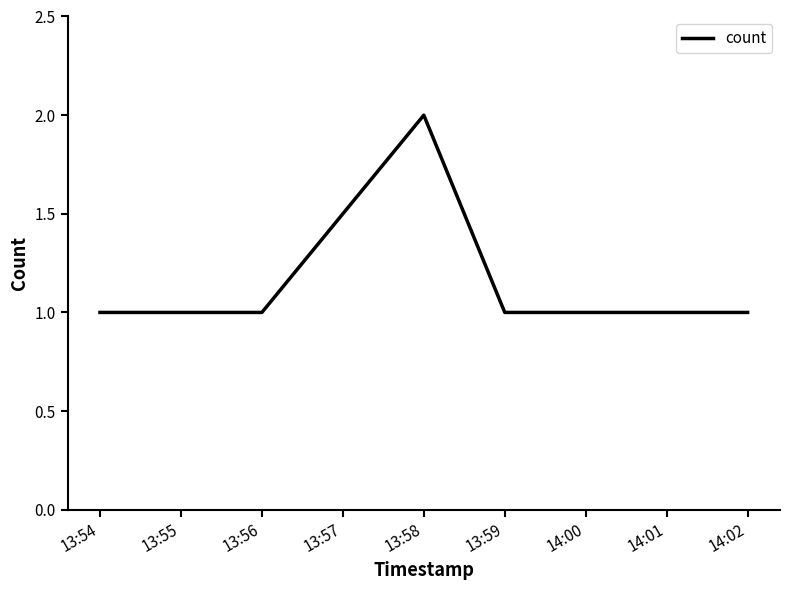

Is it true that the value at 13:59 is 1?

True